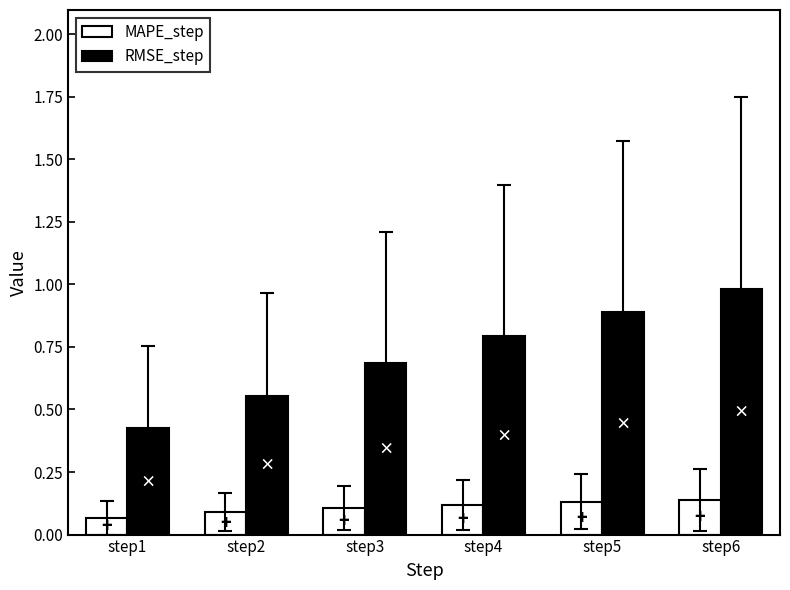

How many groups of bars are there?

6